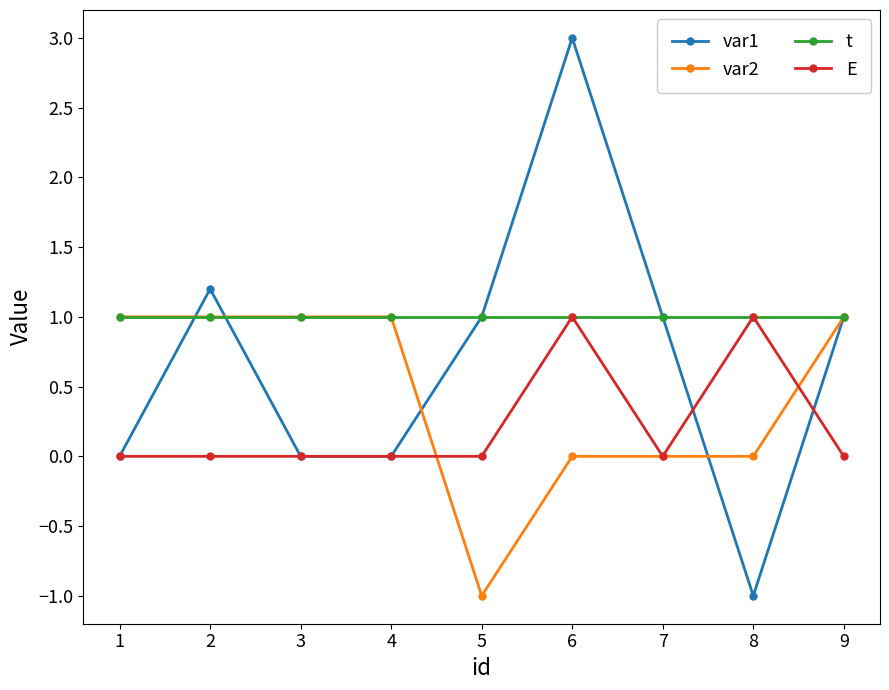

True or false: E has more than 1 interior local peaks.

True